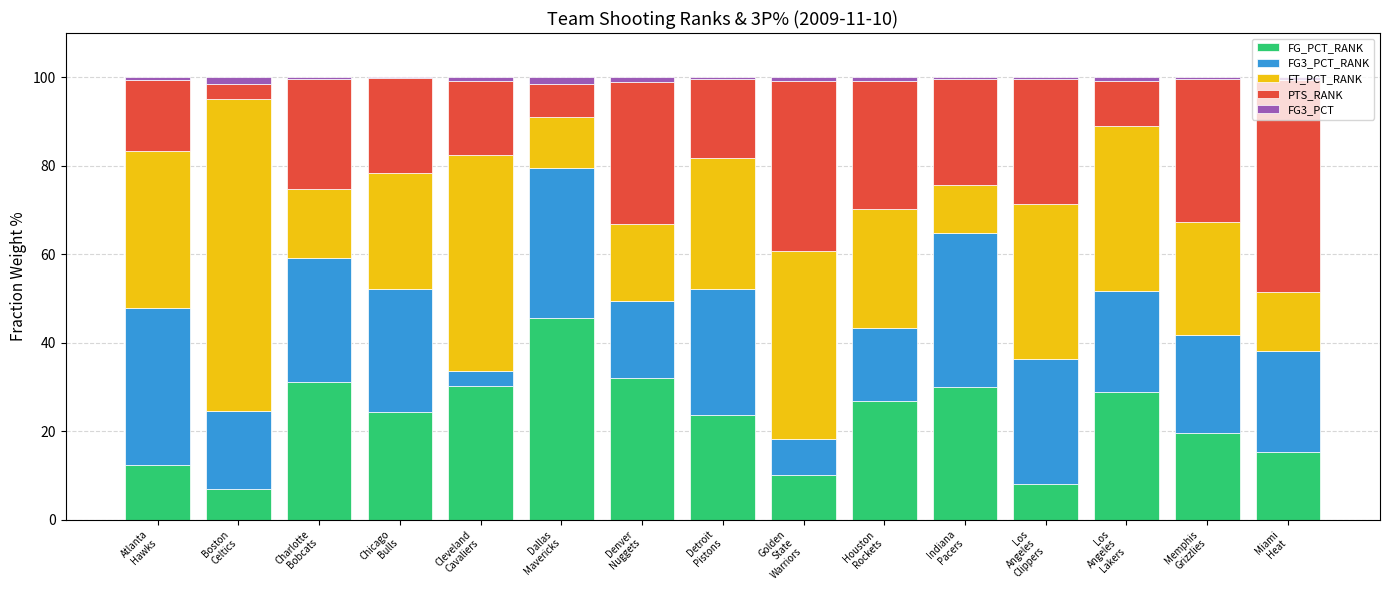

What are all the series names shown in the legend?

FG_PCT_RANK, FG3_PCT_RANK, FT_PCT_RANK, PTS_RANK, FG3_PCT